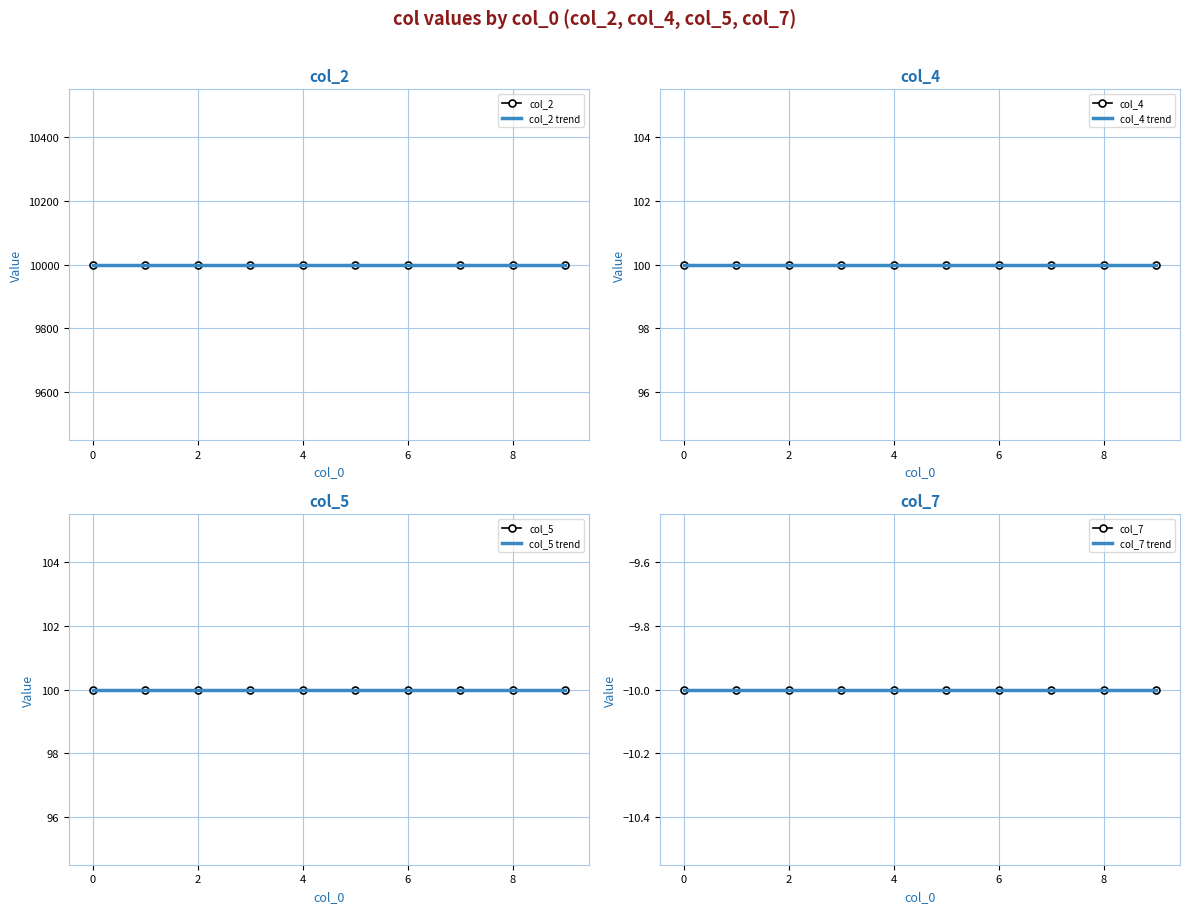

Is this an area chart (filled region under the line)?

No